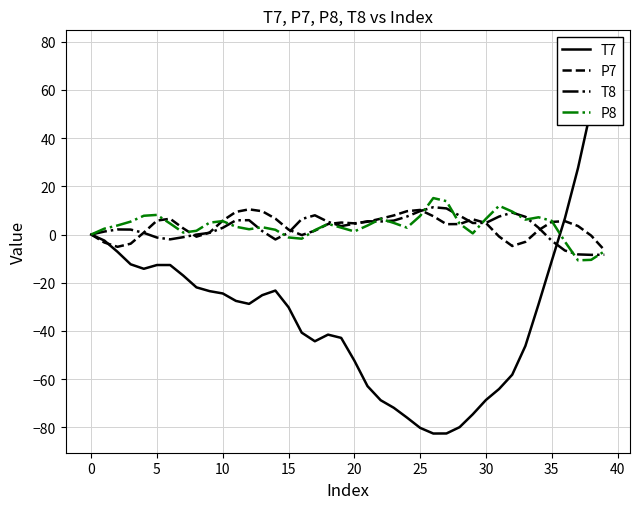

Is it true that T8 equals -6.7 at 0?

False